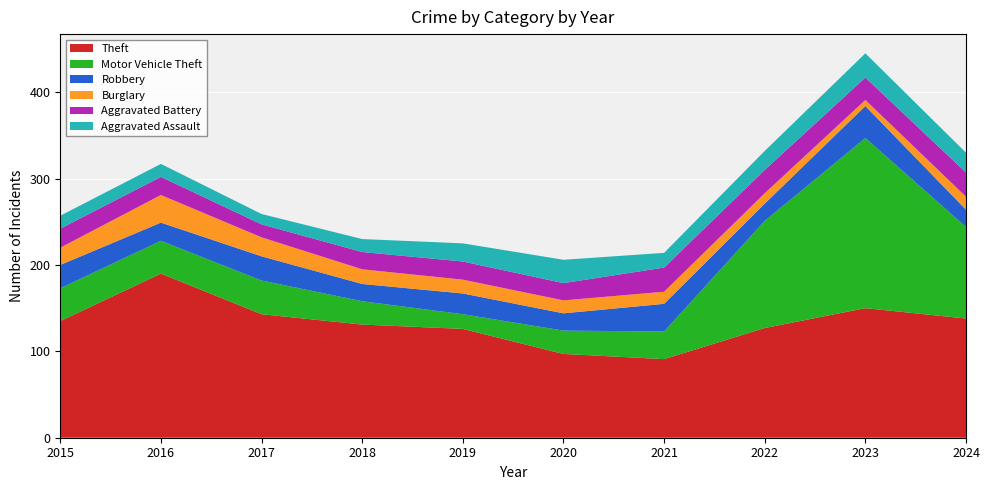

Reading left to right, what are all the values shown in this chart?

Theft: 135	190	143	131	126	97	91	127	150	138
Motor Vehicle Theft: 38	38	39	27	17	27	32	124	197	106
Robbery: 27	21	28	20	24	20	32	20	37	20
Burglary: 20	32	22	17	16	15	14	12	7	15
Aggravated Battery: 22	21	15	20	21	20	28	27	26	28
Aggravated Assault: 15	15	12	15	21	27	17	22	28	23